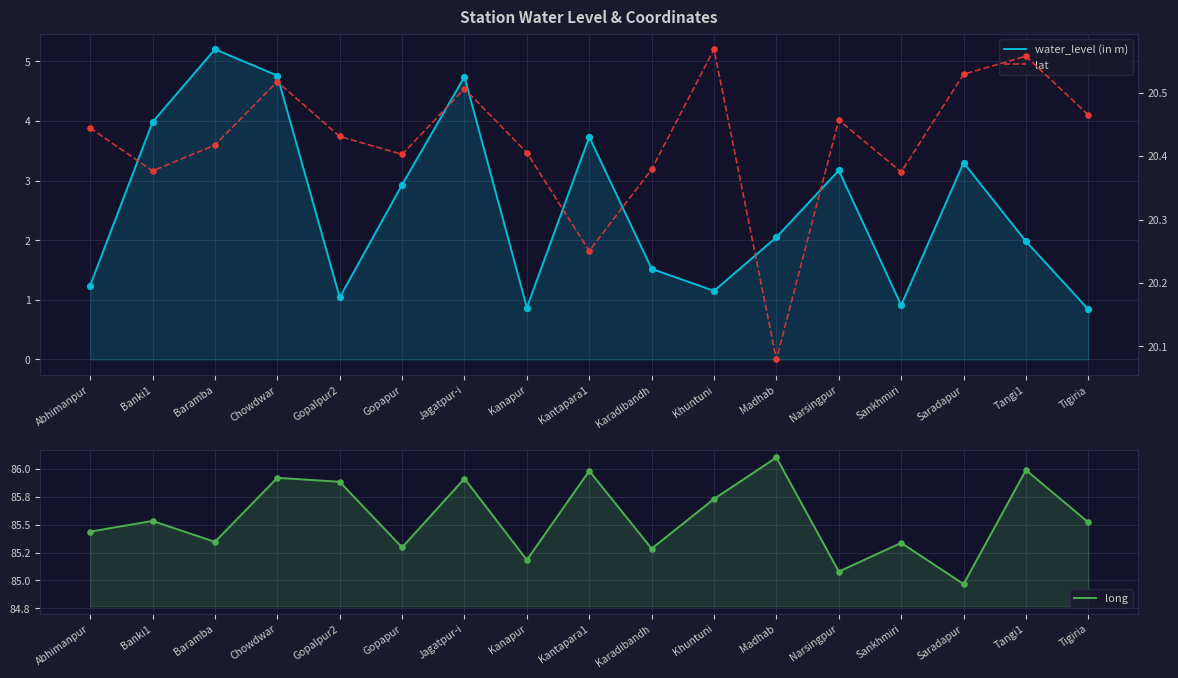

Which series has the largest Y range (max minus min)?

water_level (in m)